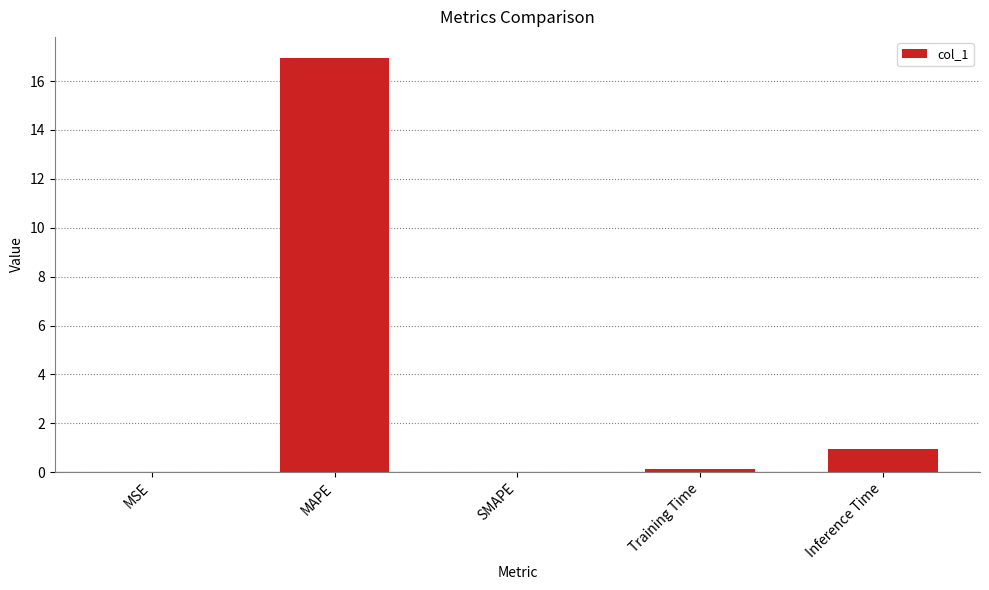

The value at Inference Time is 1.5. True or false?

False